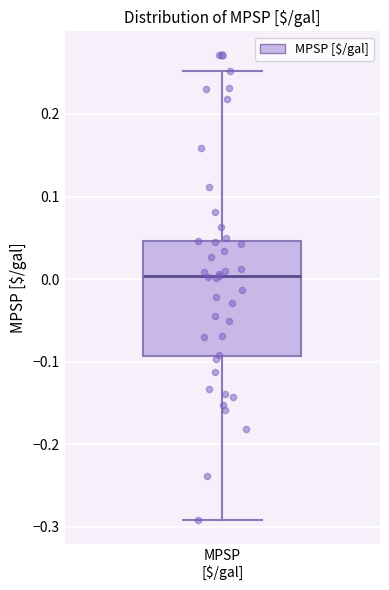

Transcribe this box plot: give where the median line is, the range the box spans, and where the two whiskers end, as read against the y-axis. The values are not printed on the chart, so give them approximately, as read against the axis.

median 0.00, box -0.09 to 0.05, whiskers -0.29 to 0.25